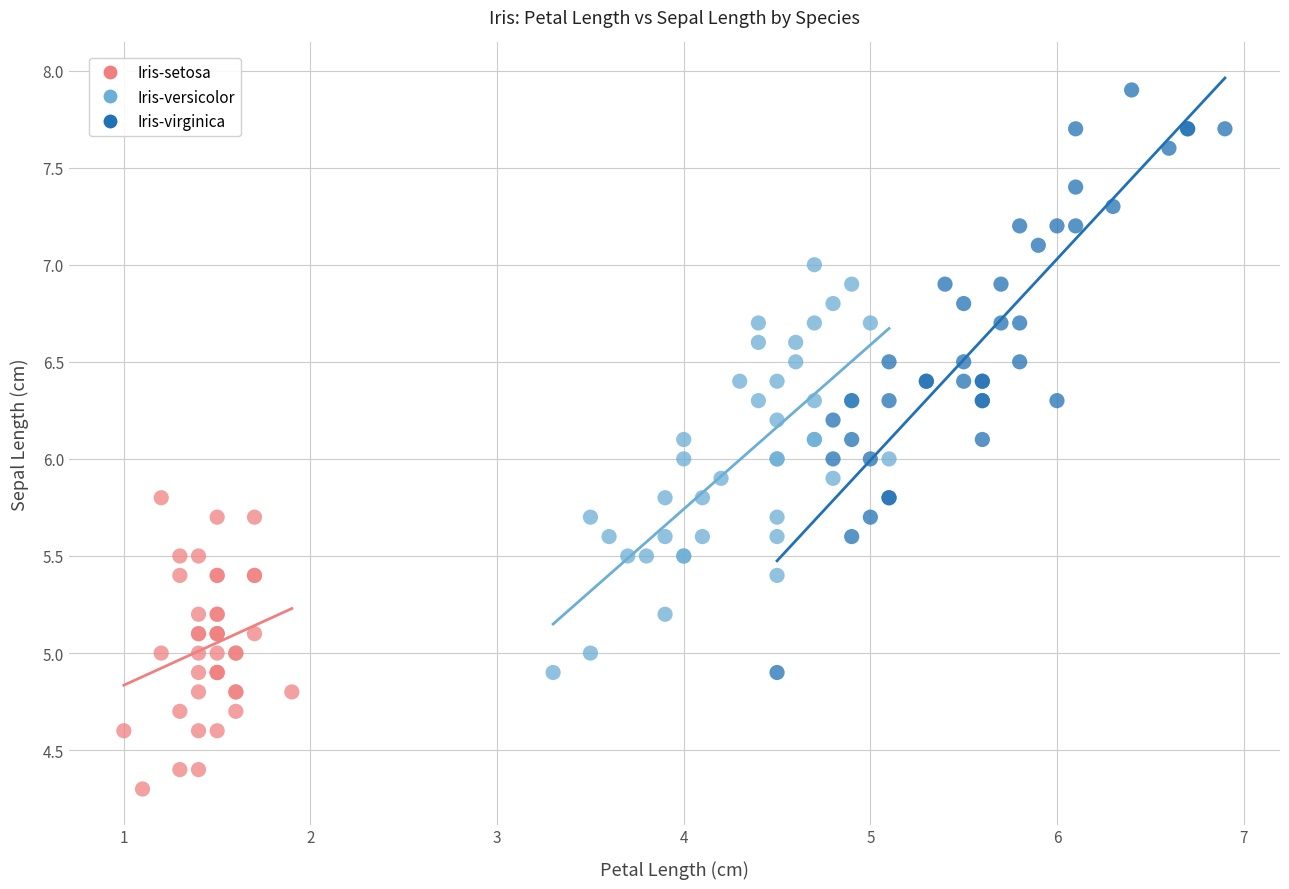

Which series has the widest spread of Y values?

Iris-virginica